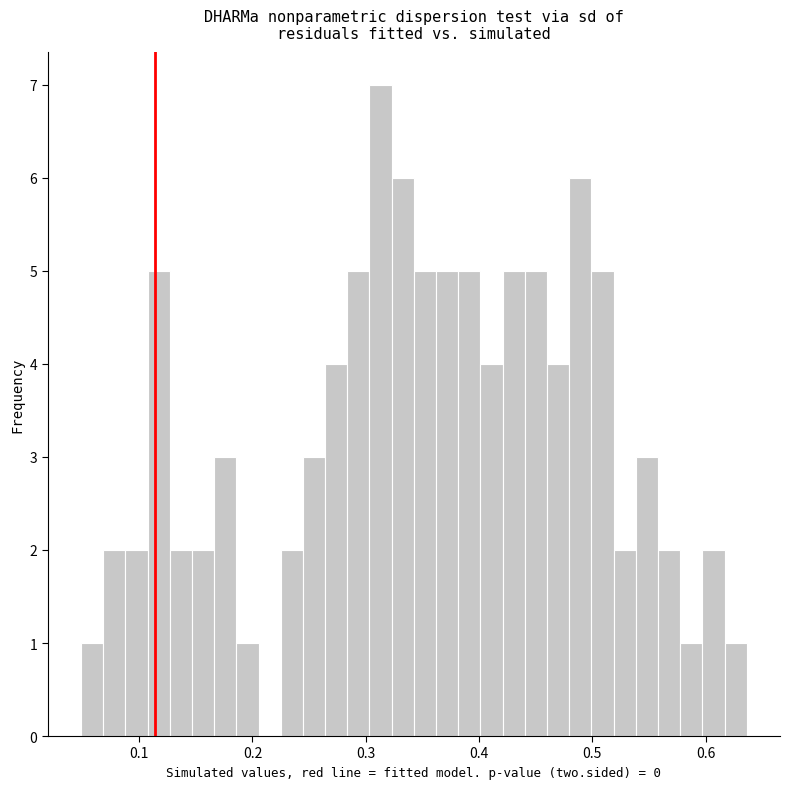

Read against the x-axis, roughly where is the centre of the tallest bar?

0.31